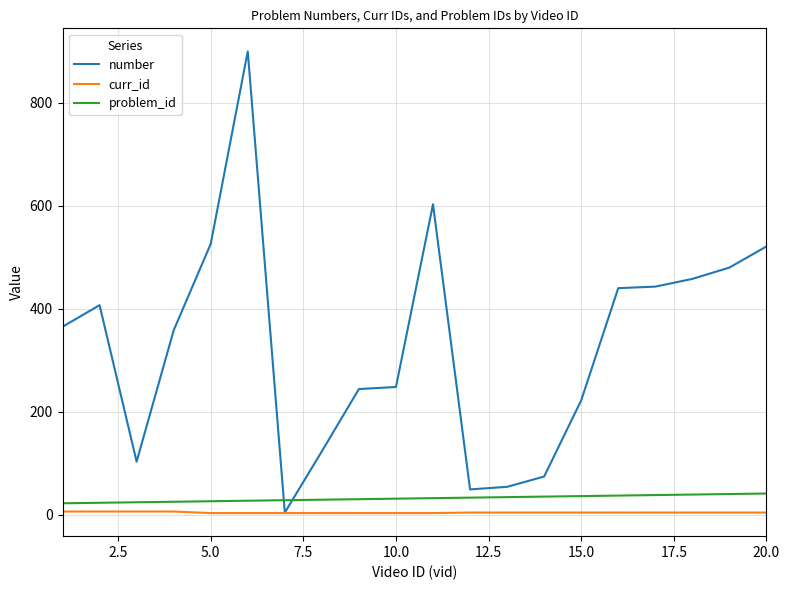

Which series has the largest total across all categories?

number